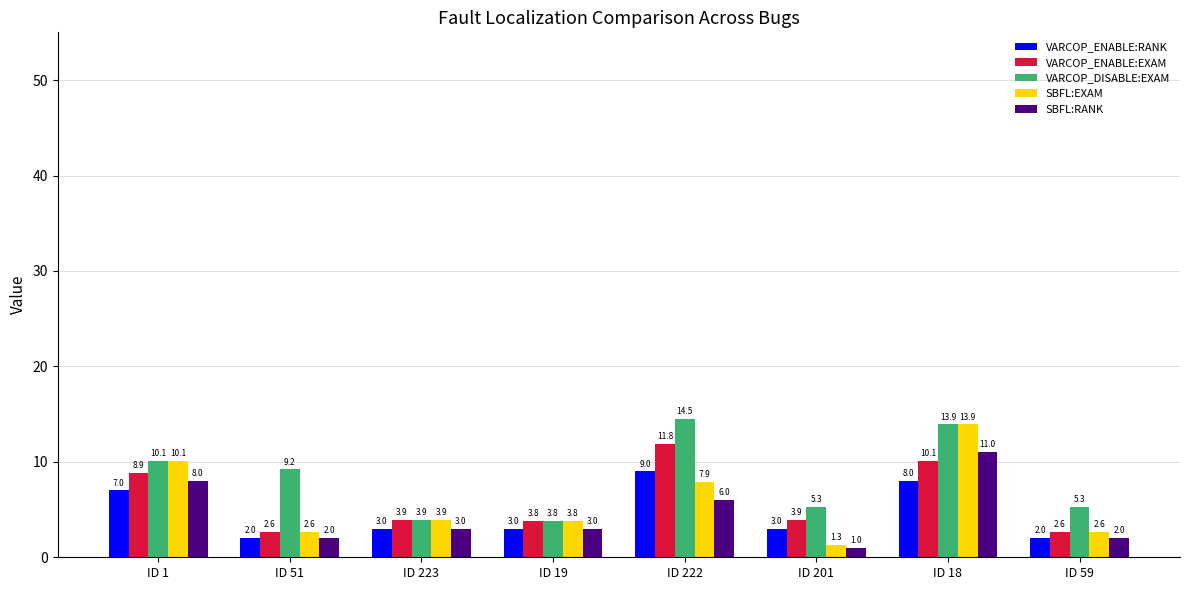

What is the spread (max minus min) of values at ID 19?

0.8